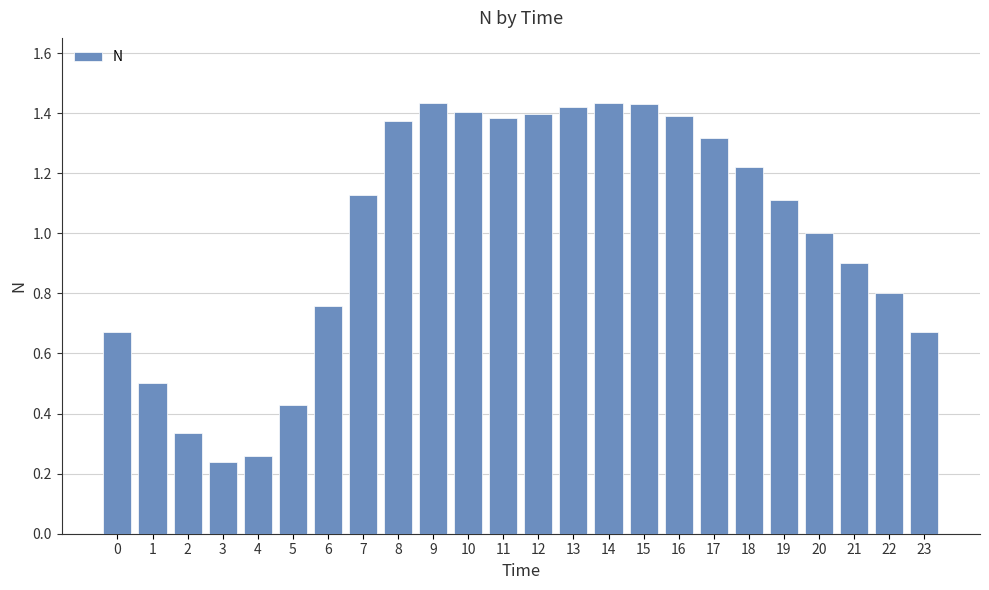

What is the average value?

1.0